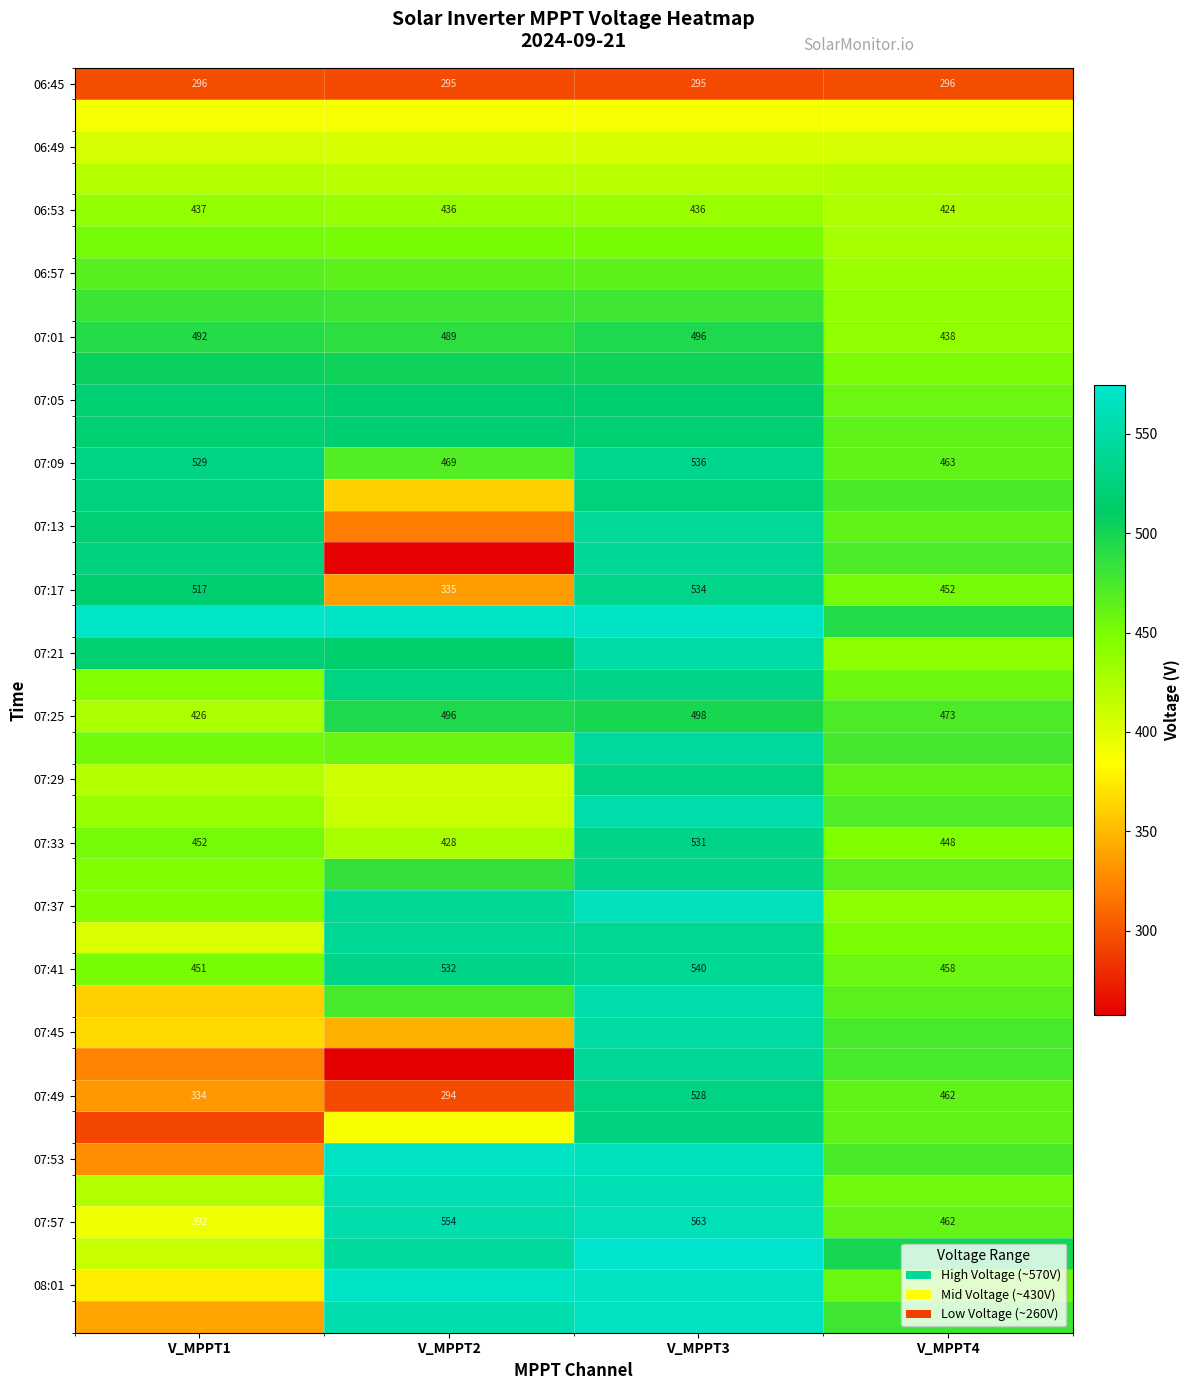

What is the greatest value displayed?

574.5